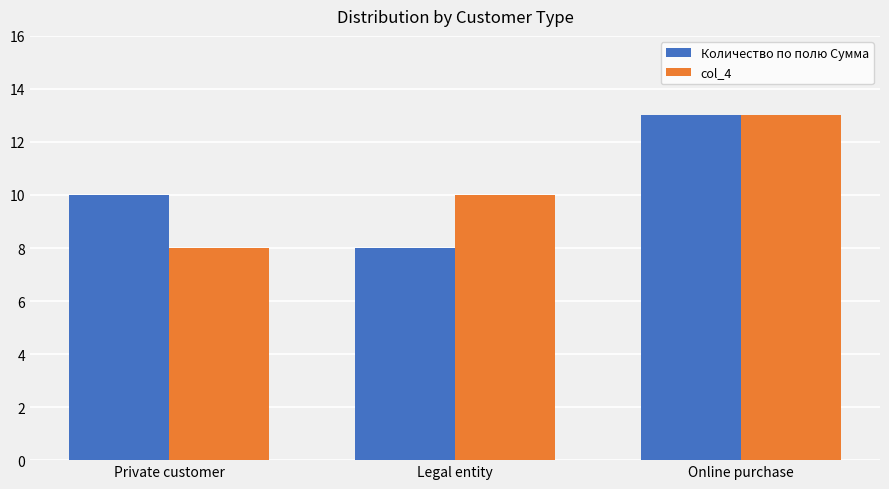

List the labels in order of col_4 value, largest first.

Online purchase, Legal entity, Private customer